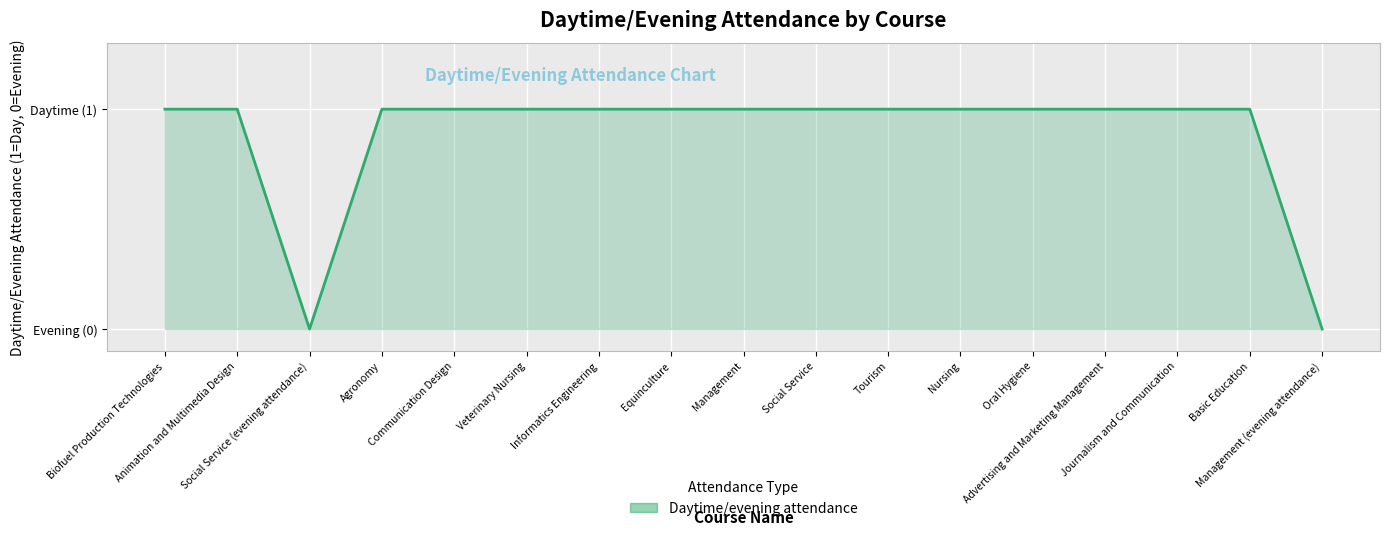

Is this an area chart (filled region under the line)?

Yes